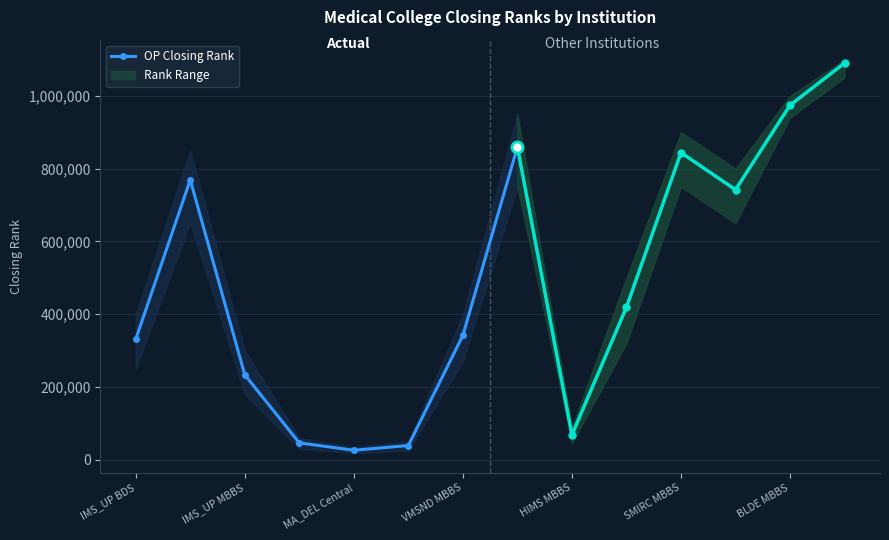

What value does the OP Closing Rank series have at IMS_UP BDS?

330762